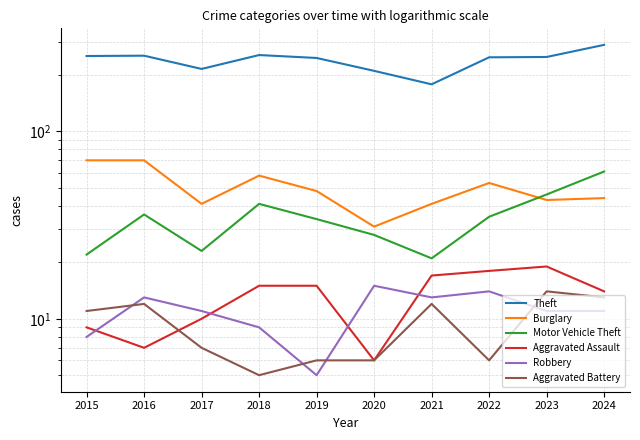

How many lines are shown in the chart?

6